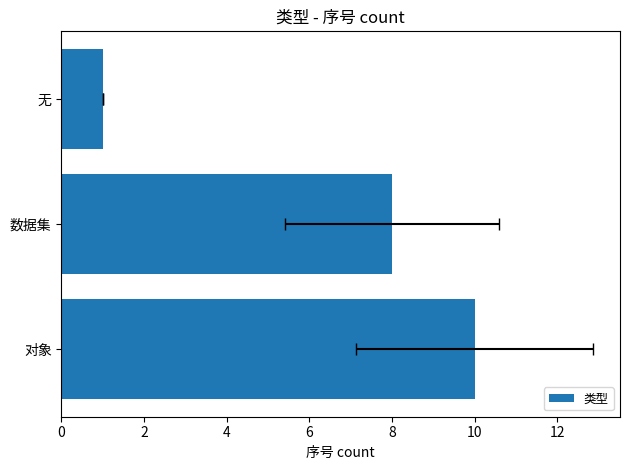

What is the difference between the values at 对象 and 数据集?

2